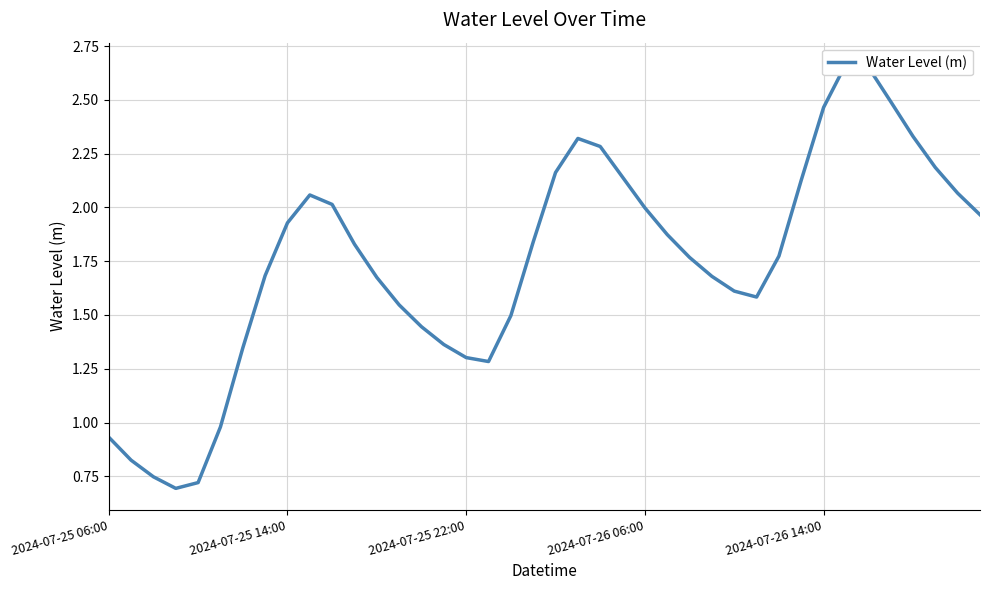

Is it true that the value at 20 is 1.1?

False